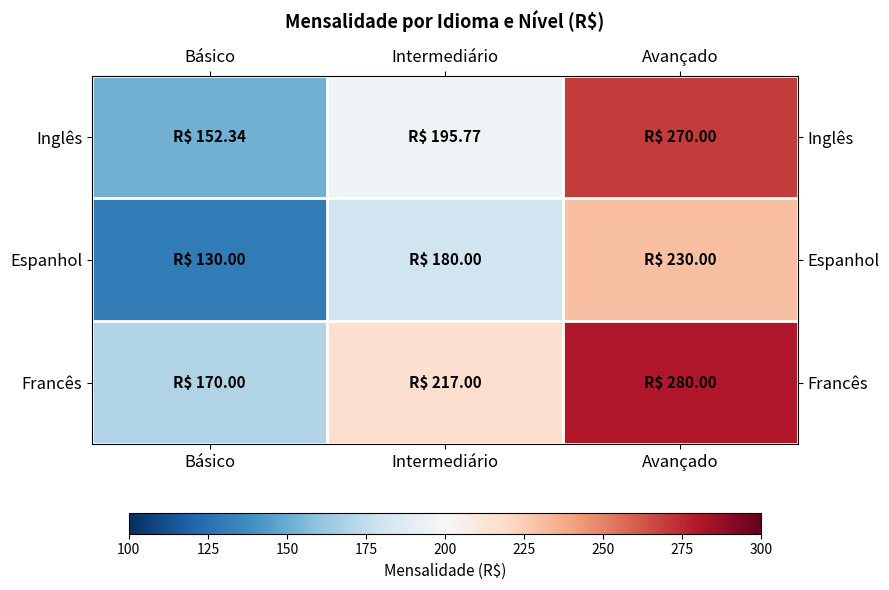

At which category is the sum across all series the highest?

Avançado